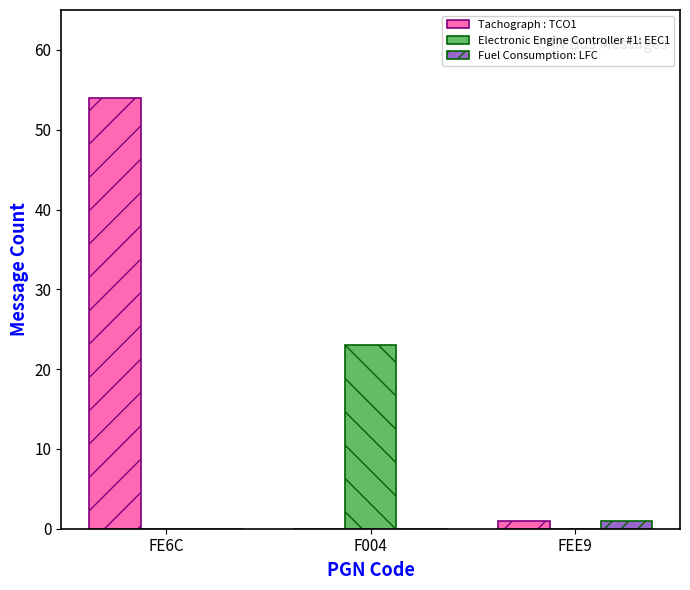

Which series changed the most between FE6C and F004?

Tachograph : TCO1